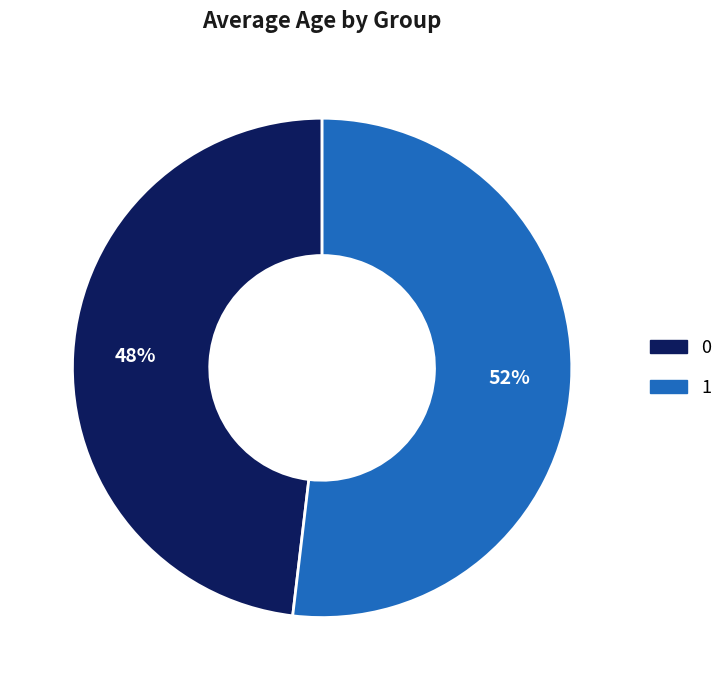

Which has a higher value, 0 or 1?

1